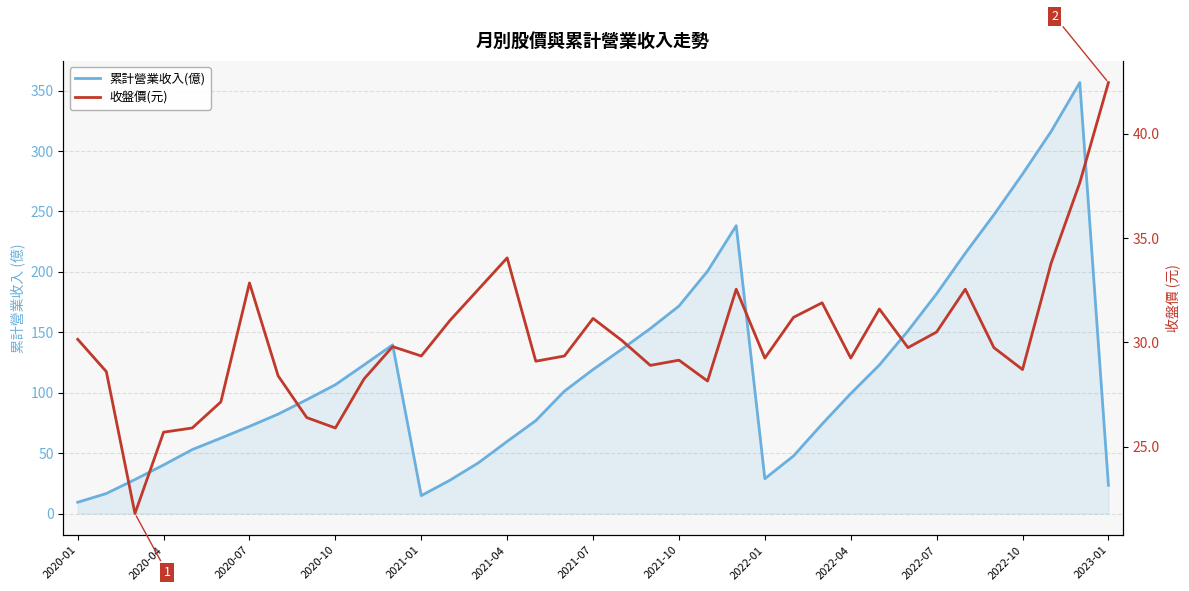

Which series has the largest total across all categories?

累計營業收入(億)